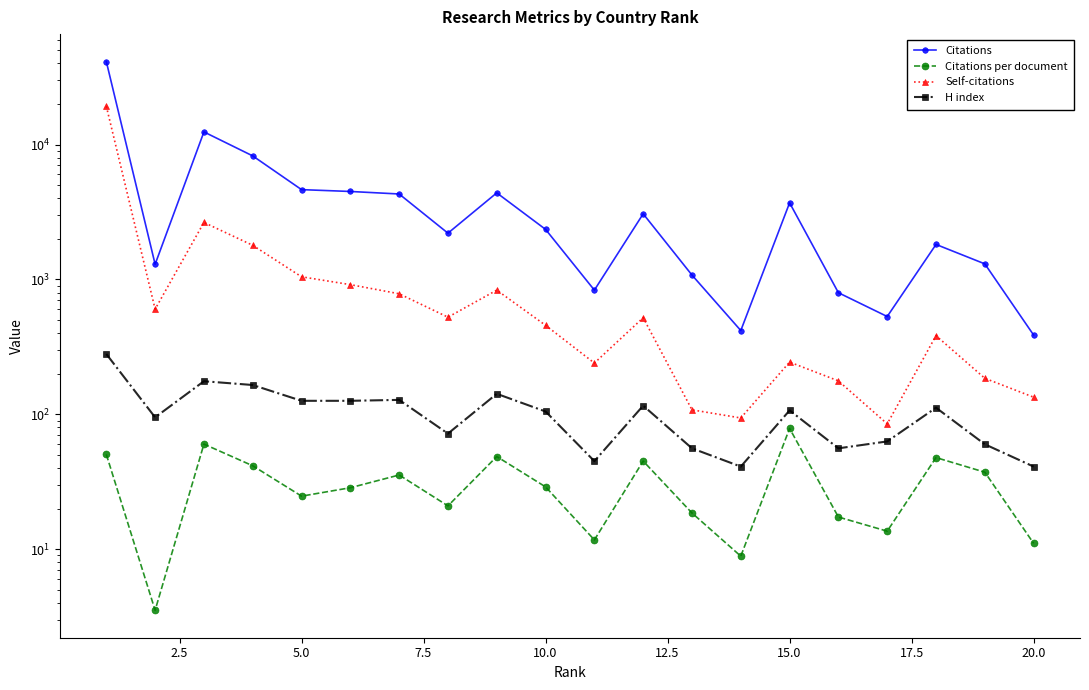

True or false: Citations and Citations per document cross at least once.

False